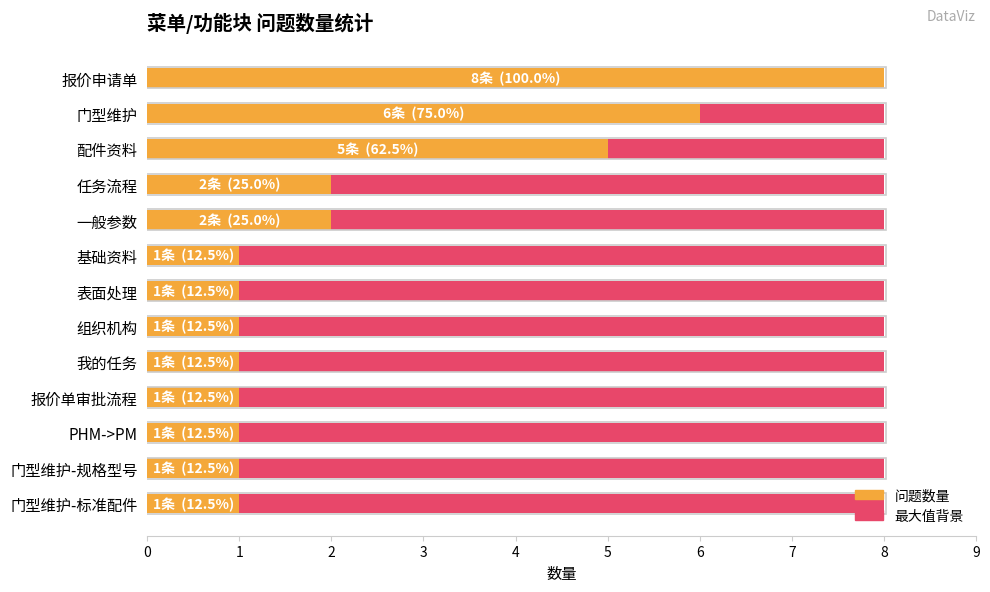

How many 问题数量 values are between 1 and 2?

10